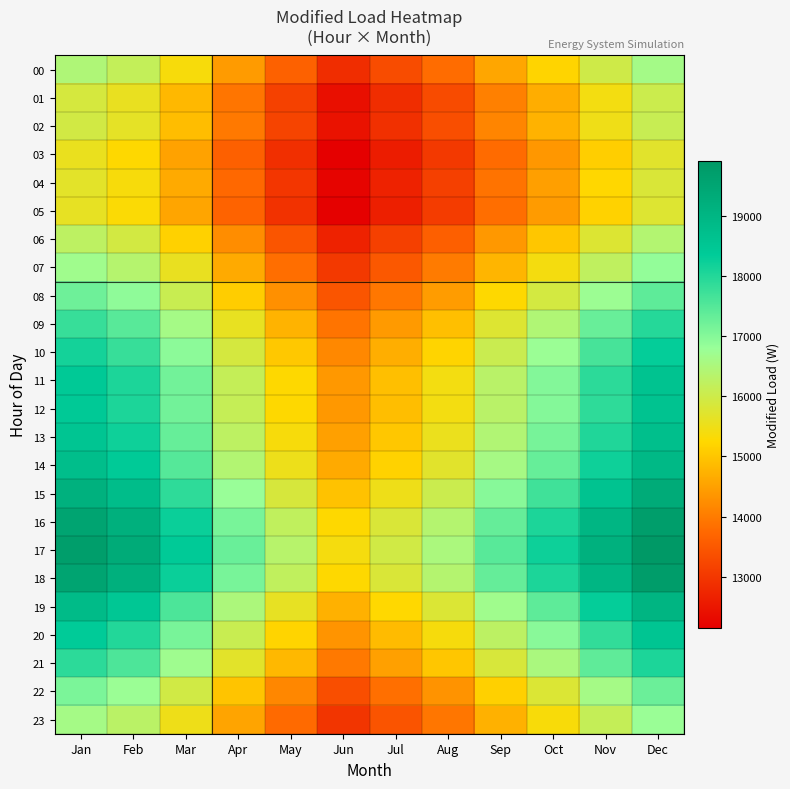

At how many categories does at least one series exceed 12297?

12